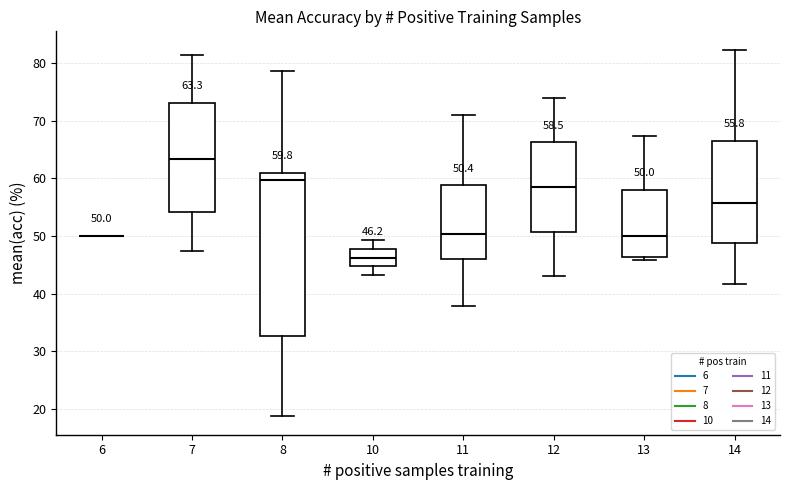

Which box is the tallest, from its lower edge to its upper edge?

8